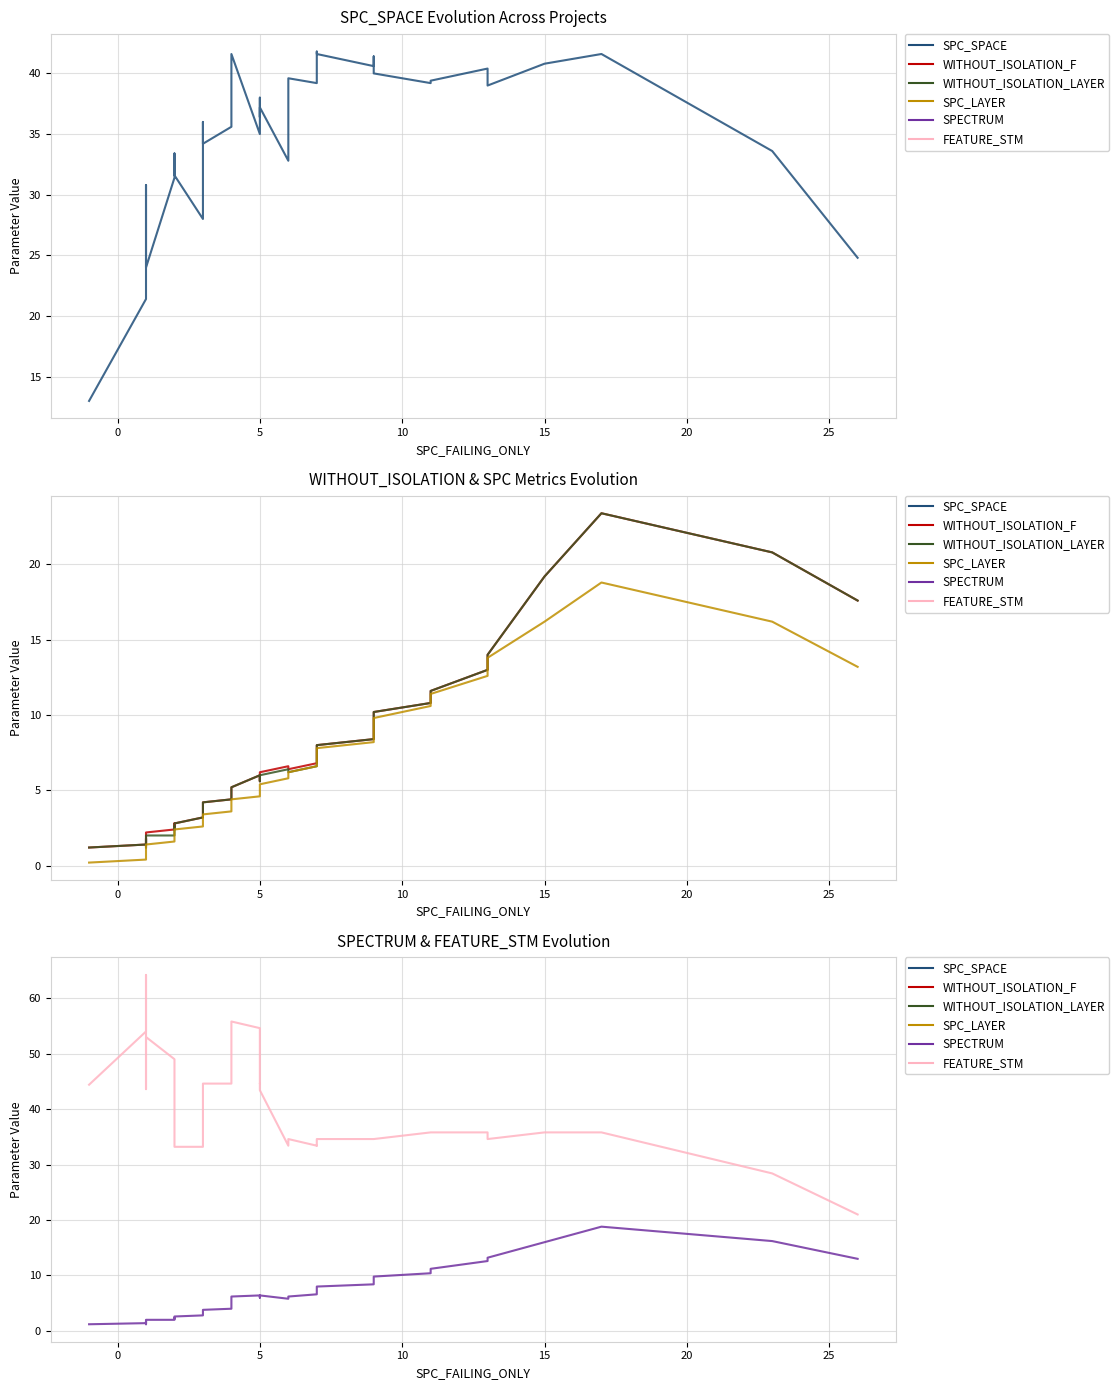

What is the average value of the SPECTRUM series?

6.3